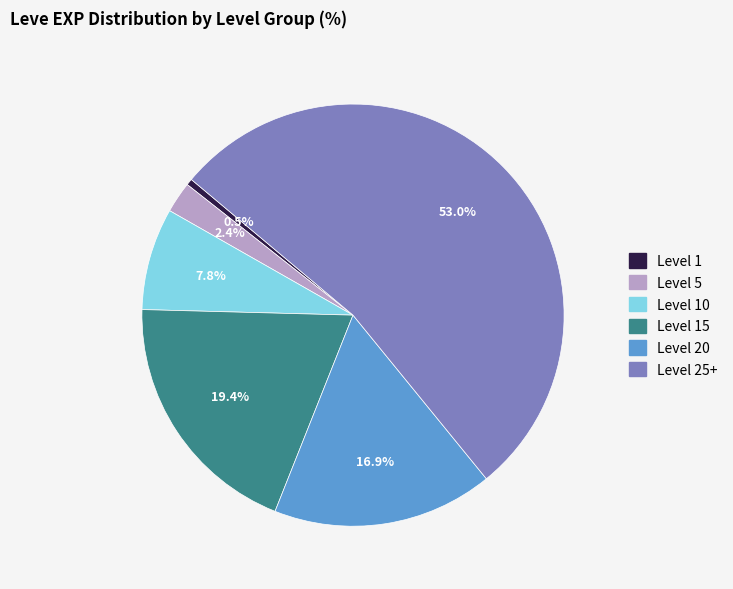

How many slices are in this pie chart?

6